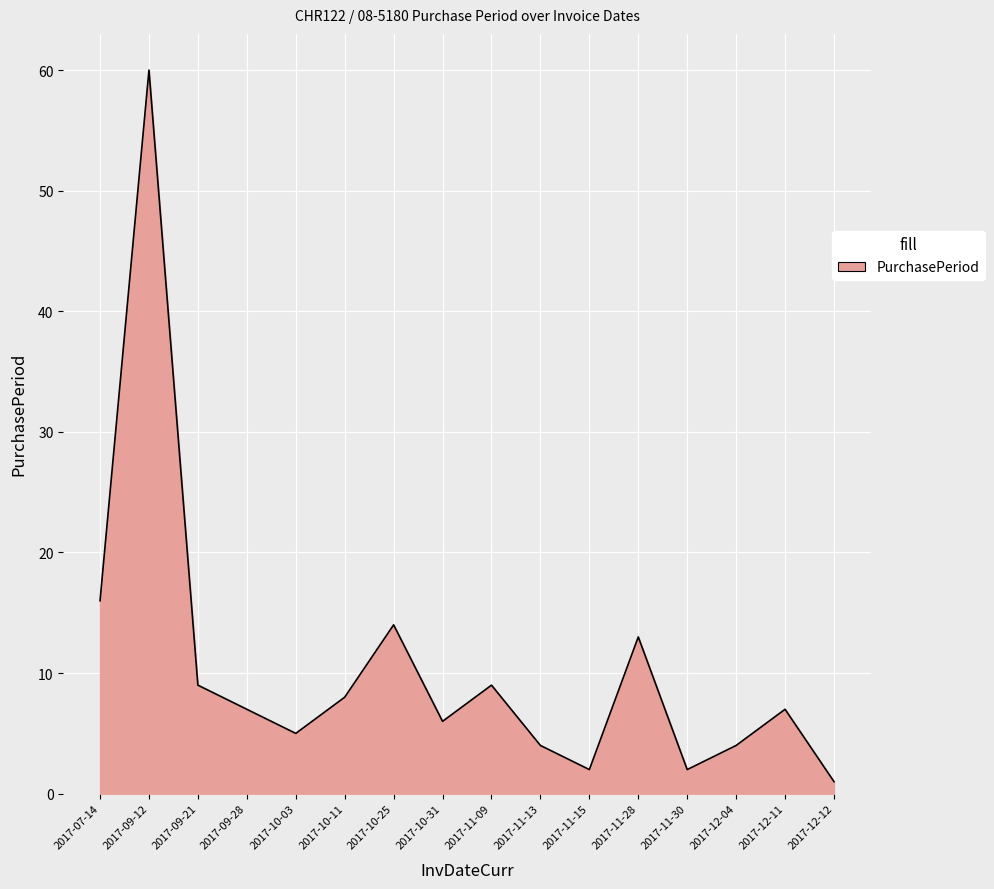

The value at 2017-11-09 is 14. True or false?

False